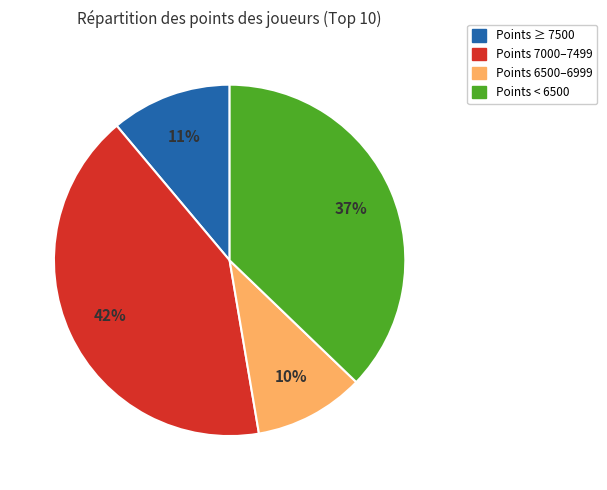

Is there any slice that represents more than half of the pie?

No